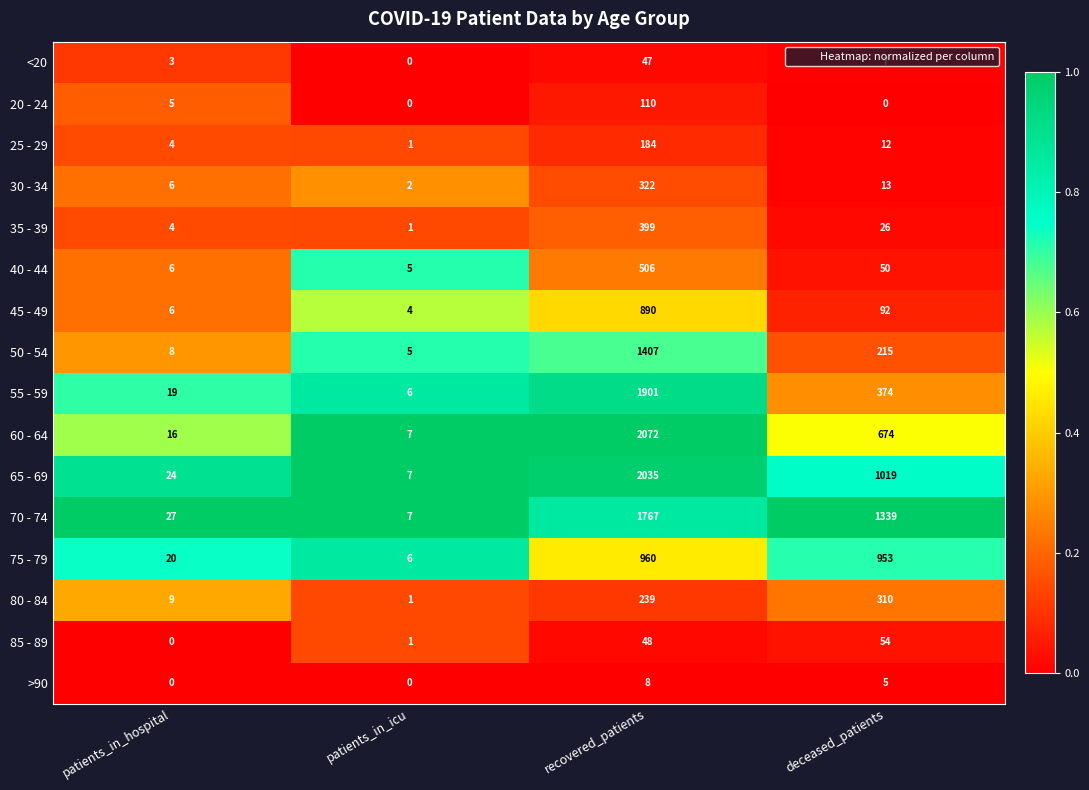

Which series has the largest range (max minus min)?

60 - 64